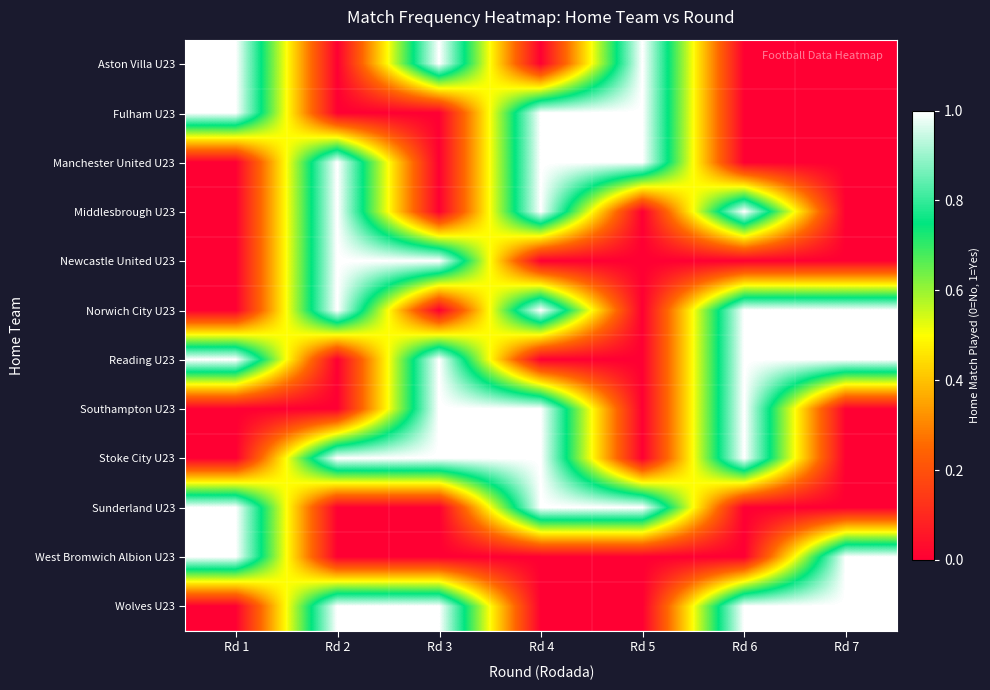

Reading left to right, transcribe all the data shown in this chart.

Aston Villa U23: Rd 1=1	Rd 2=0	Rd 3=1	Rd 4=0	Rd 5=1	Rd 6=0	Rd 7=0
Fulham U23: Rd 1=1	Rd 2=0	Rd 3=0	Rd 4=1	Rd 5=1	Rd 6=0	Rd 7=0
Manchester United U23: Rd 1=0	Rd 2=1	Rd 3=0	Rd 4=1	Rd 5=1	Rd 6=0	Rd 7=0
Middlesbrough U23: Rd 1=0	Rd 2=1	Rd 3=0	Rd 4=1	Rd 5=0	Rd 6=1	Rd 7=0
Newcastle United U23: Rd 1=0	Rd 2=1	Rd 3=1	Rd 4=0	Rd 5=0	Rd 6=0	Rd 7=0
Norwich City U23: Rd 1=0	Rd 2=1	Rd 3=0	Rd 4=1	Rd 5=0	Rd 6=1	Rd 7=1
Reading U23: Rd 1=1	Rd 2=0	Rd 3=1	Rd 4=0	Rd 5=0	Rd 6=1	Rd 7=1
Southampton U23: Rd 1=0	Rd 2=0	Rd 3=1	Rd 4=1	Rd 5=0	Rd 6=1	Rd 7=0
Stoke City U23: Rd 1=0	Rd 2=1	Rd 3=1	Rd 4=1	Rd 5=0	Rd 6=1	Rd 7=0
Sunderland U23: Rd 1=1	Rd 2=0	Rd 3=0	Rd 4=1	Rd 5=1	Rd 6=0	Rd 7=0
West Bromwich Albion U23: Rd 1=1	Rd 2=0	Rd 3=0	Rd 4=0	Rd 5=0	Rd 6=0	Rd 7=1
Wolves U23: Rd 1=0	Rd 2=1	Rd 3=1	Rd 4=0	Rd 5=0	Rd 6=1	Rd 7=1